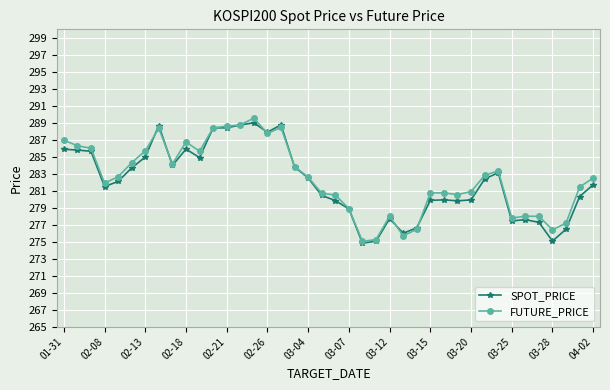

What is the value of the FUTURE_PRICE point at the 29th from the left?

280.8